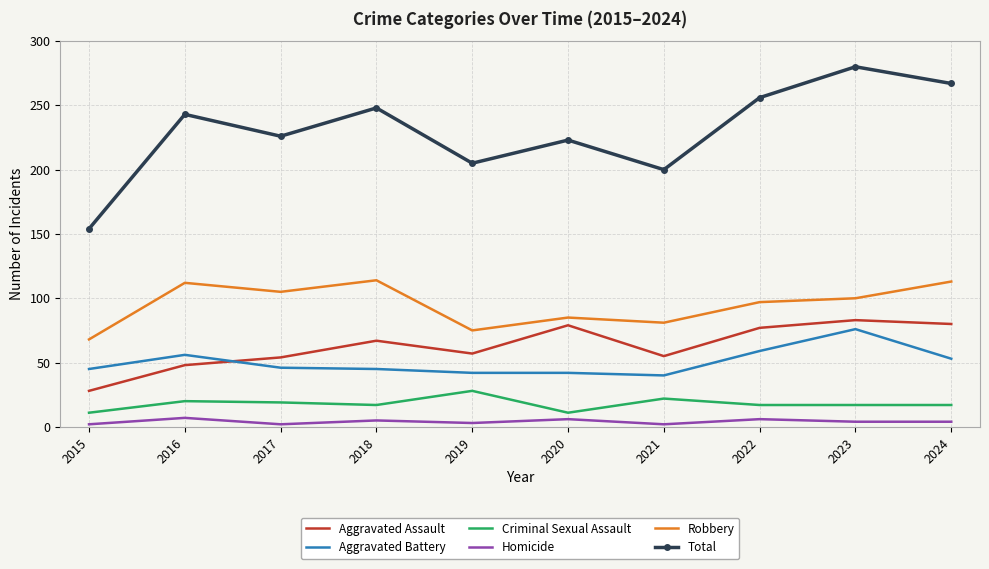

The value of Total at 2015 is 214. True or false?

False